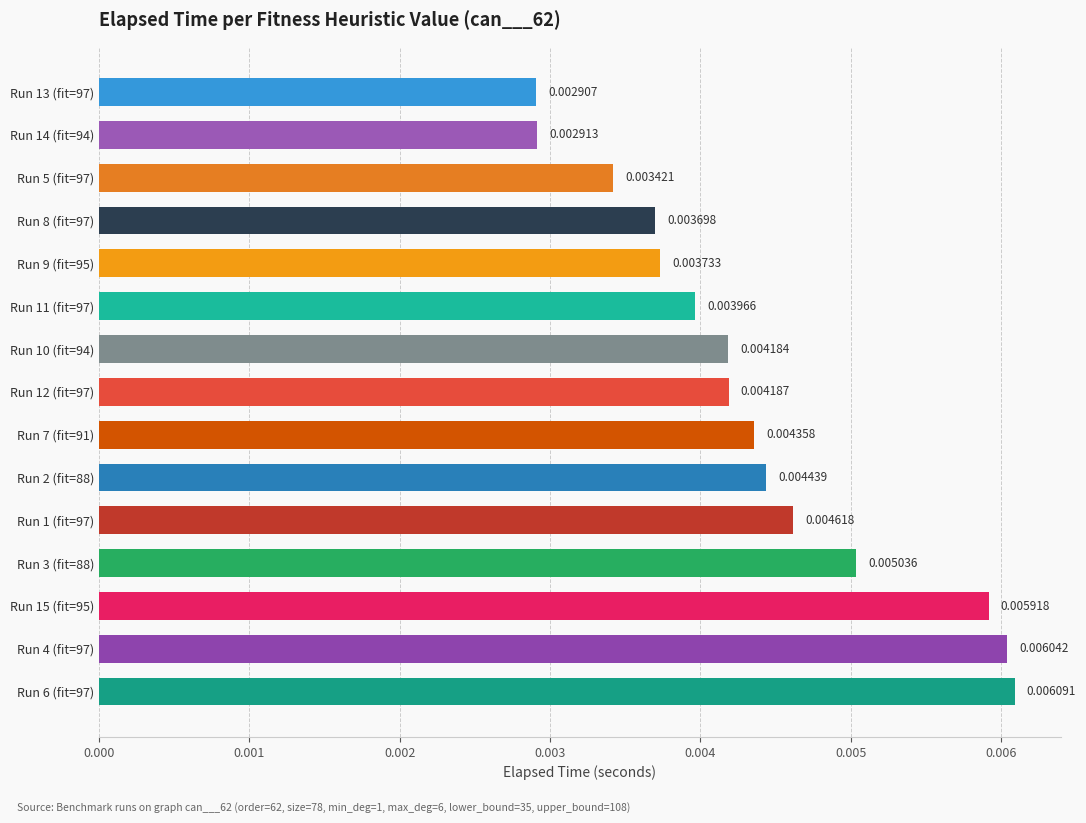

Between Run 6 (fit=97) and Run 1 (fit=97), which is larger?

Run 6 (fit=97)